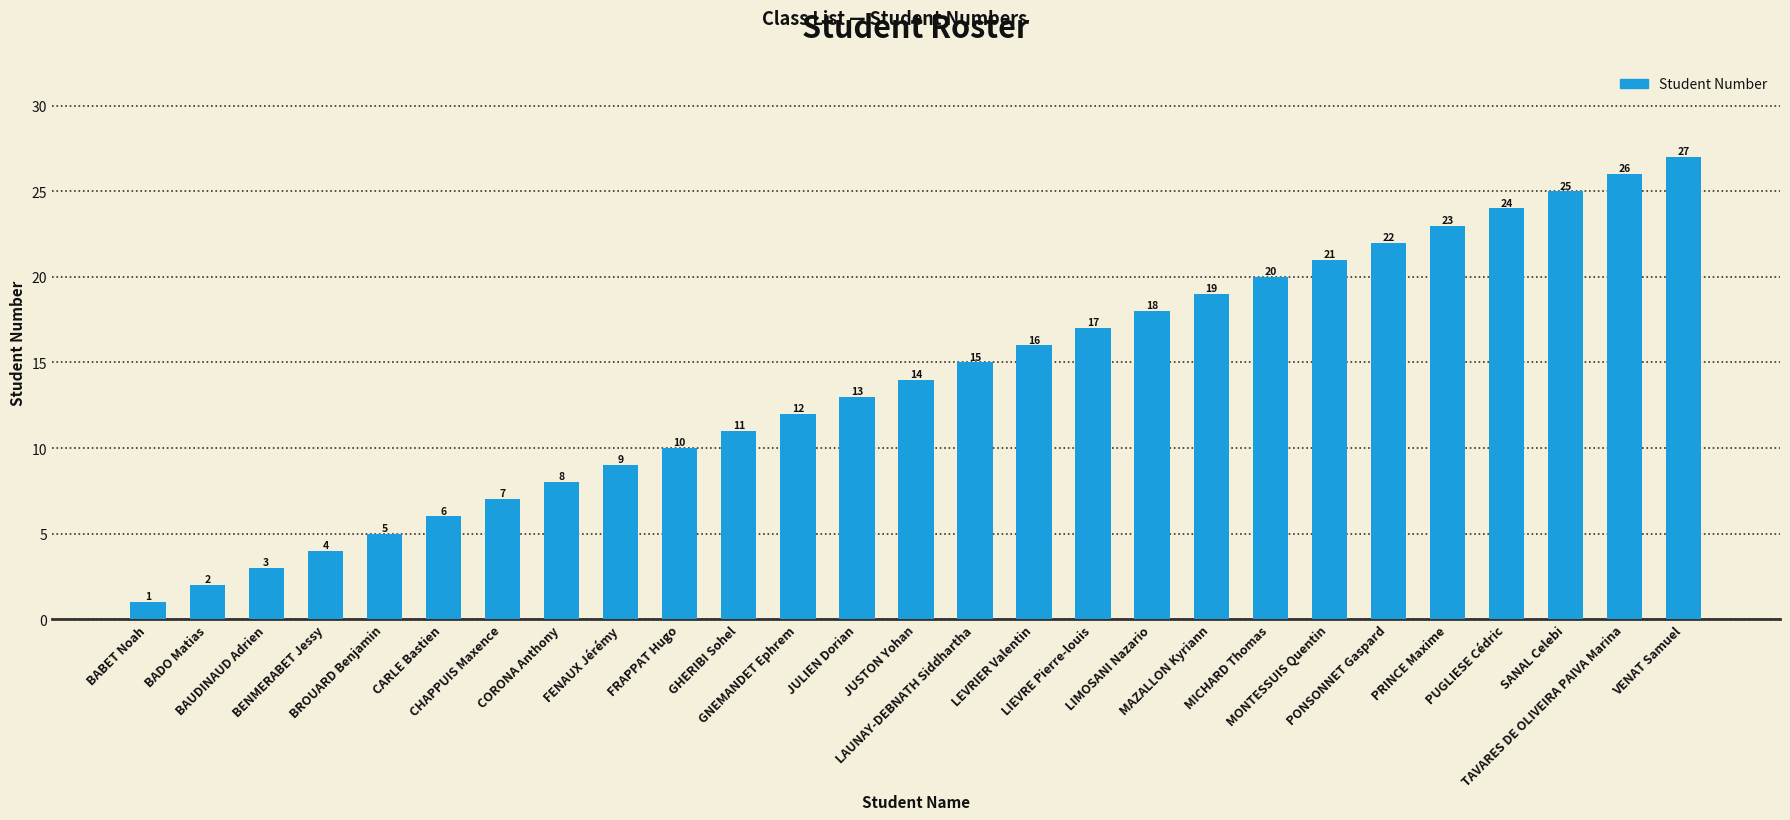

Which has a higher value, TAVARES DE OLIVEIRA PAIVA Marina or FENAUX Jérémy?

TAVARES DE OLIVEIRA PAIVA Marina